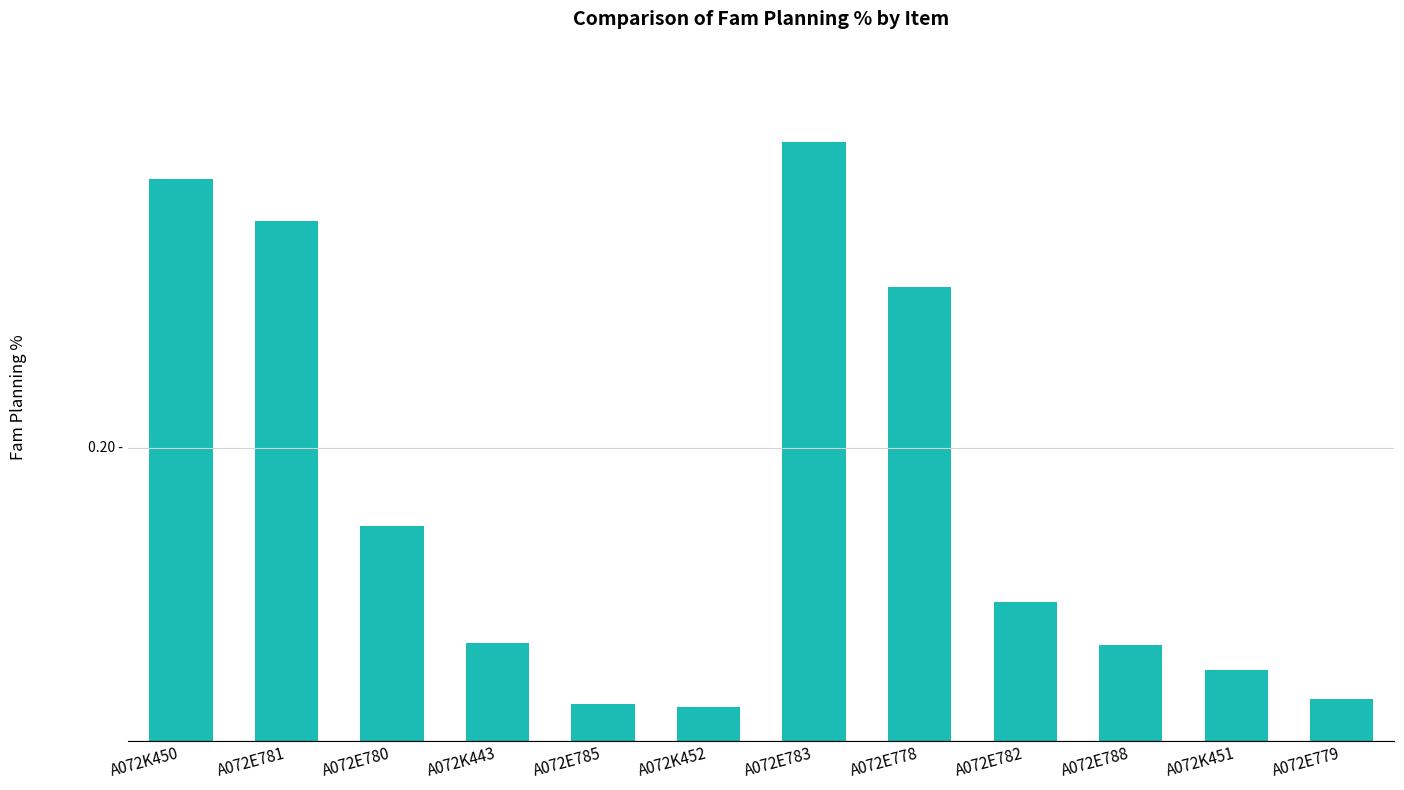

Which label corresponds to the largest value in the chart?

A072E783